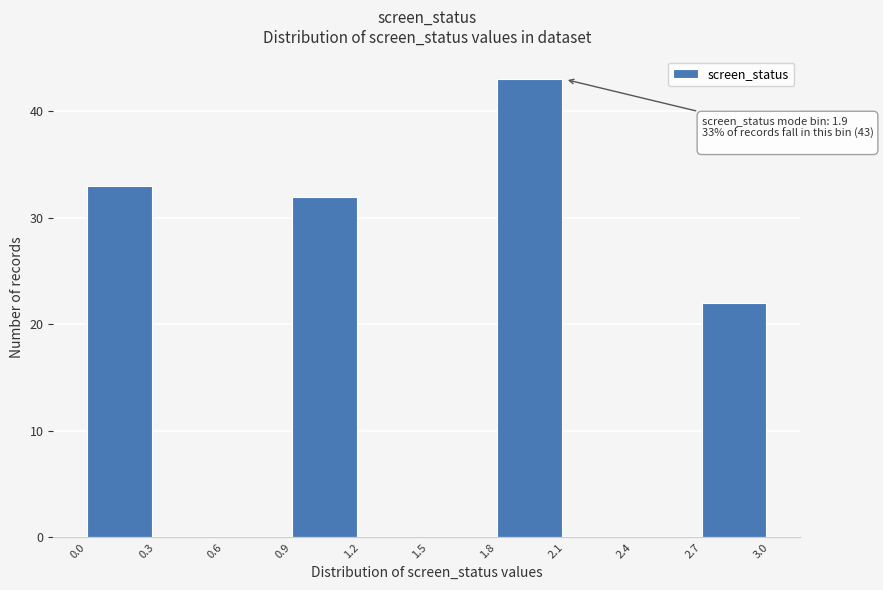

Which range on the x-axis has the tallest bar?

1.8 to 2.1